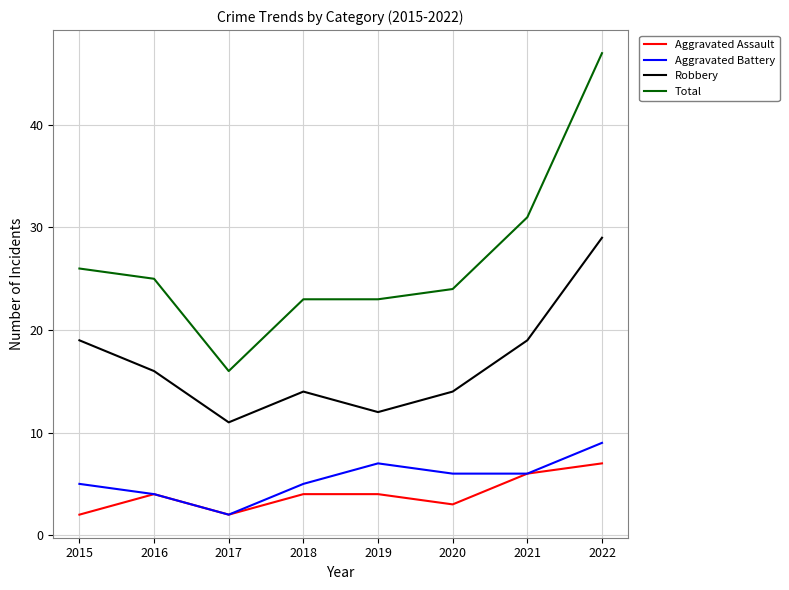

At how many categories does at least one series exceed 29?

2